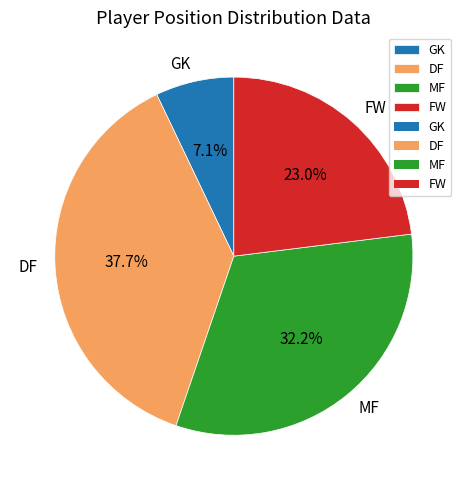

What is the largest slice in the pie chart?

DF